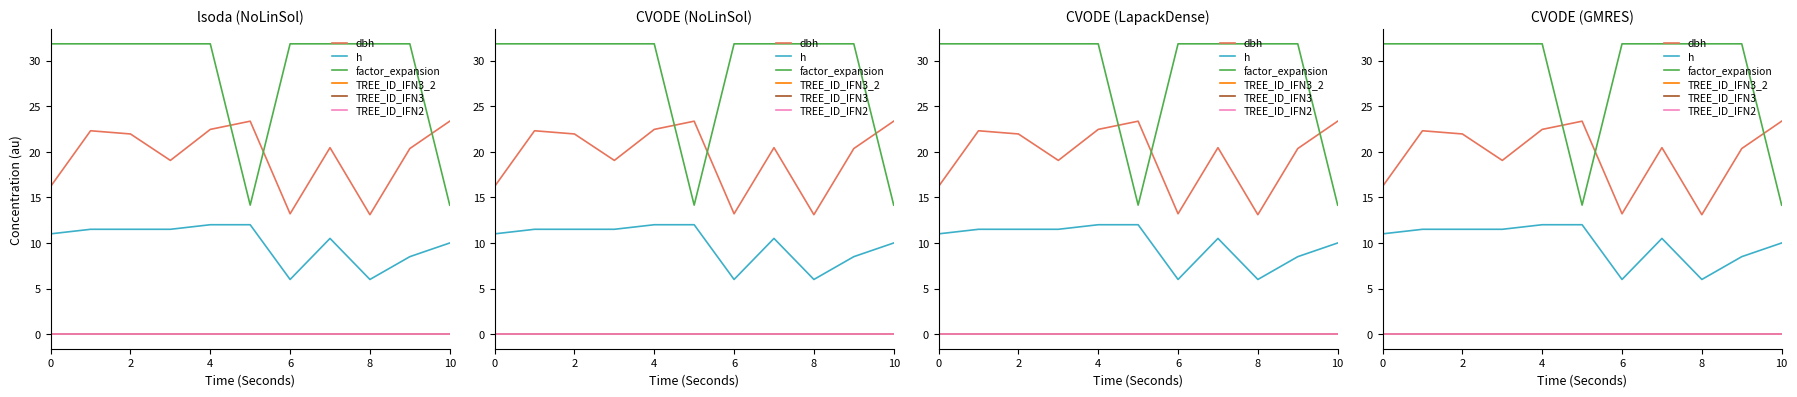

What is the sum of all h values?

110.5